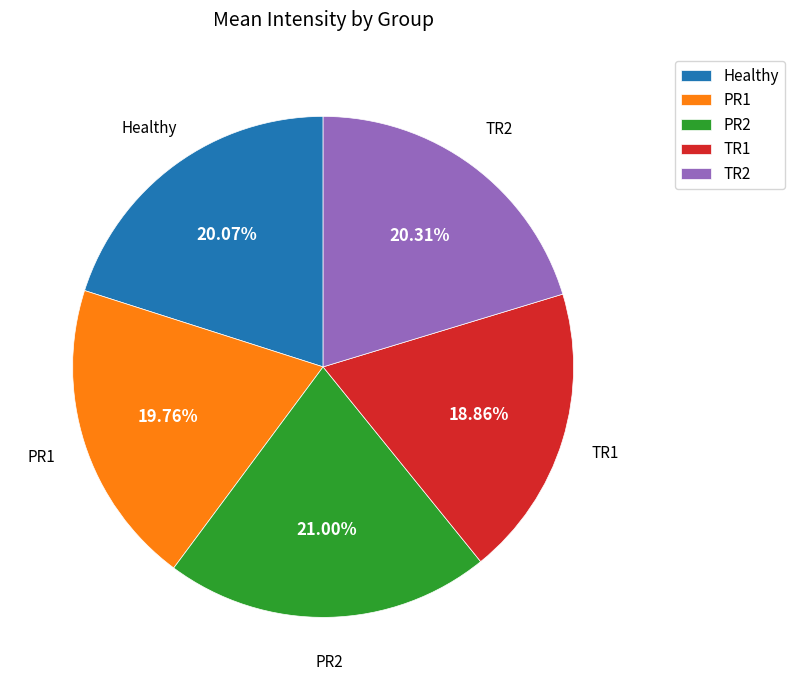

To the nearest percent, what is the difference between the largest and smallest slice percentages?

2%